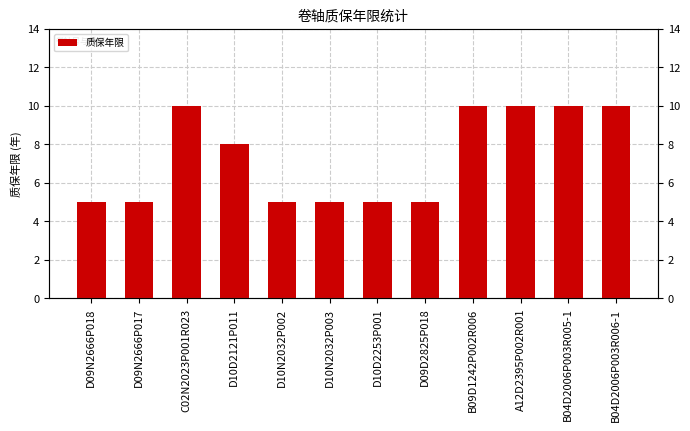

What is the sum of the values at D09D2825P018 and B04D2006P003R006-1?

15